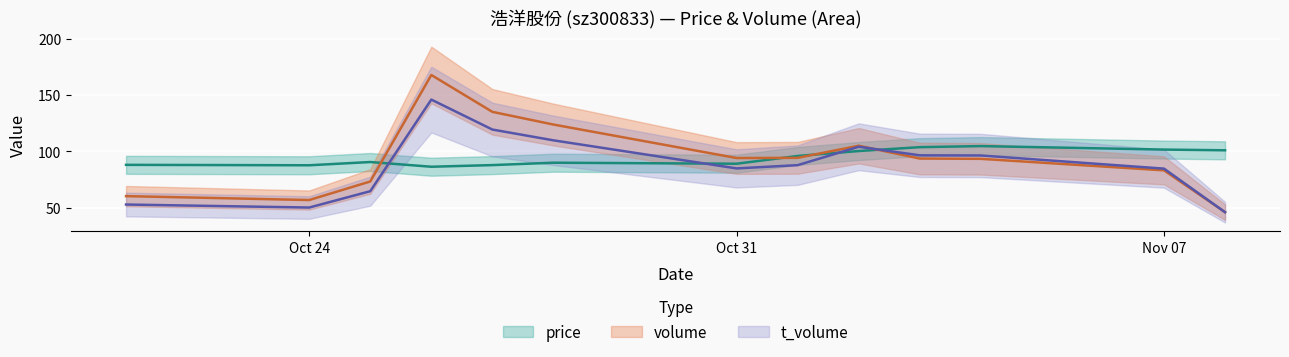

Between which two adjacent categories do volume and t_volume first intersect?

2022-11-02 and 2022-11-03